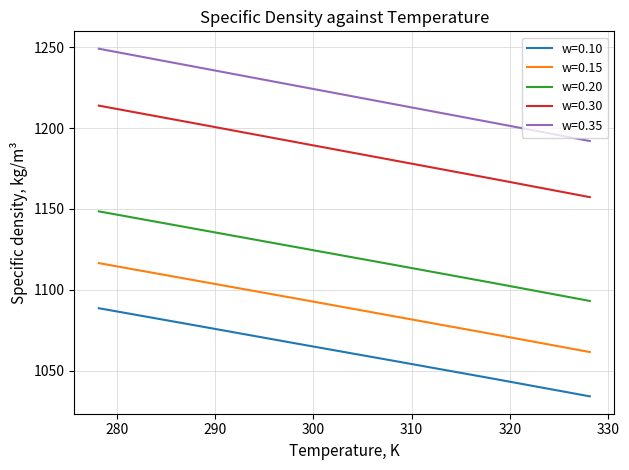

List the series in order of their overall mean, lowest first.

w=0.10, w=0.15, w=0.20, w=0.30, w=0.35